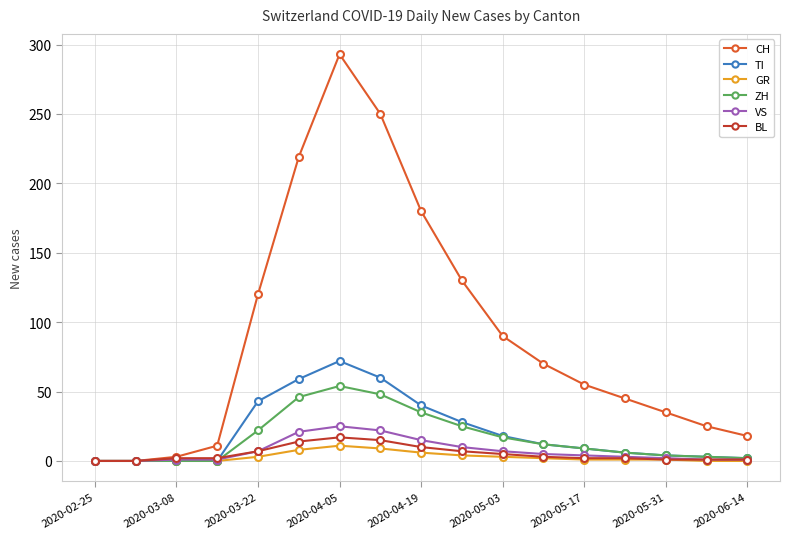

What is the maximum value for ZH?

54